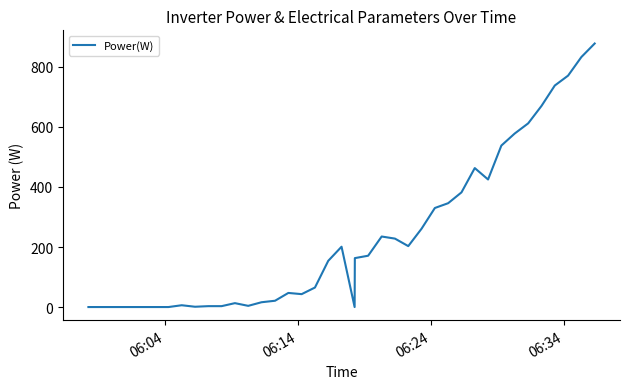

What is the maximum value shown in the chart?

878